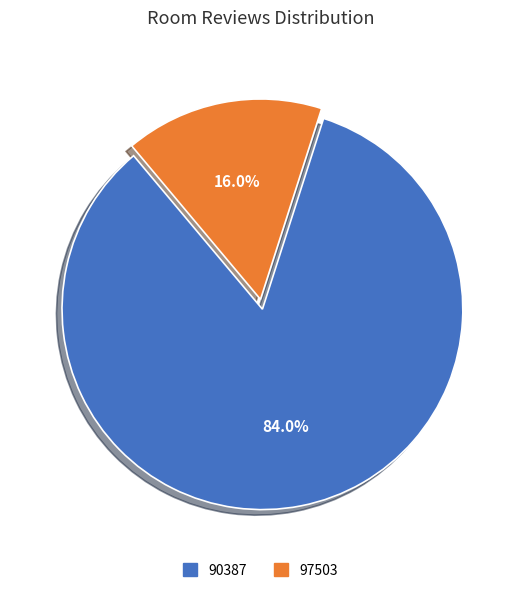

Is there a majority slice in this chart?

Yes